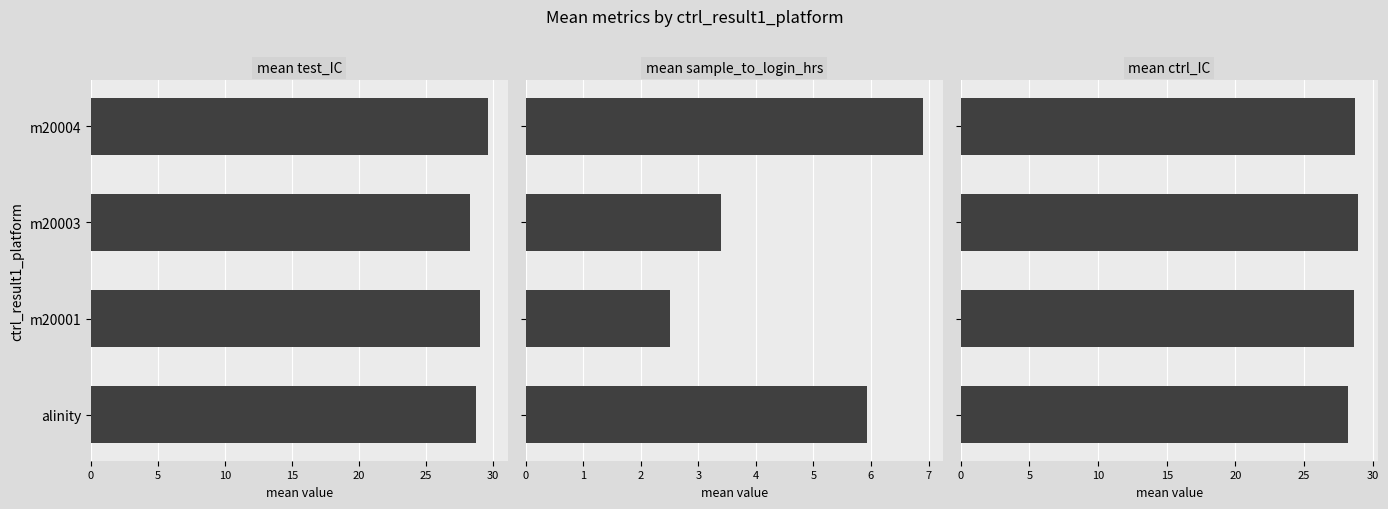

List the series in order of their peak value, lowest first.

mean sample_to_login_hrs, mean ctrl_IC, mean test_IC